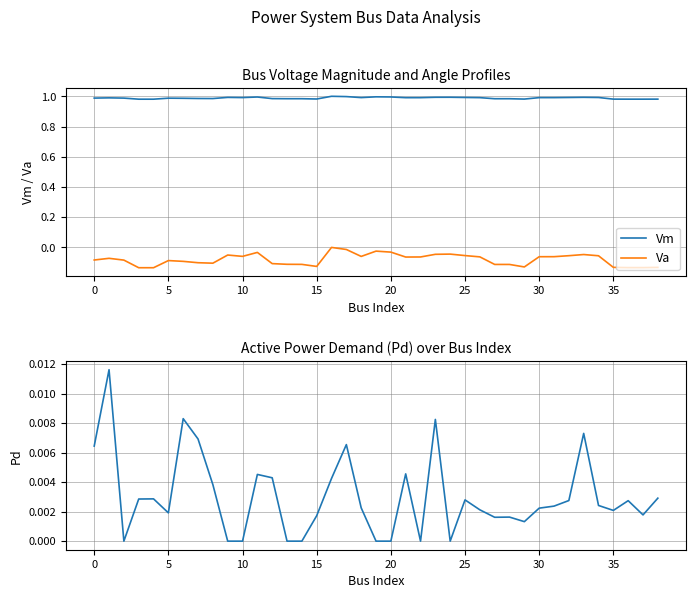

How many interior local peaks does the Vm series have?

8